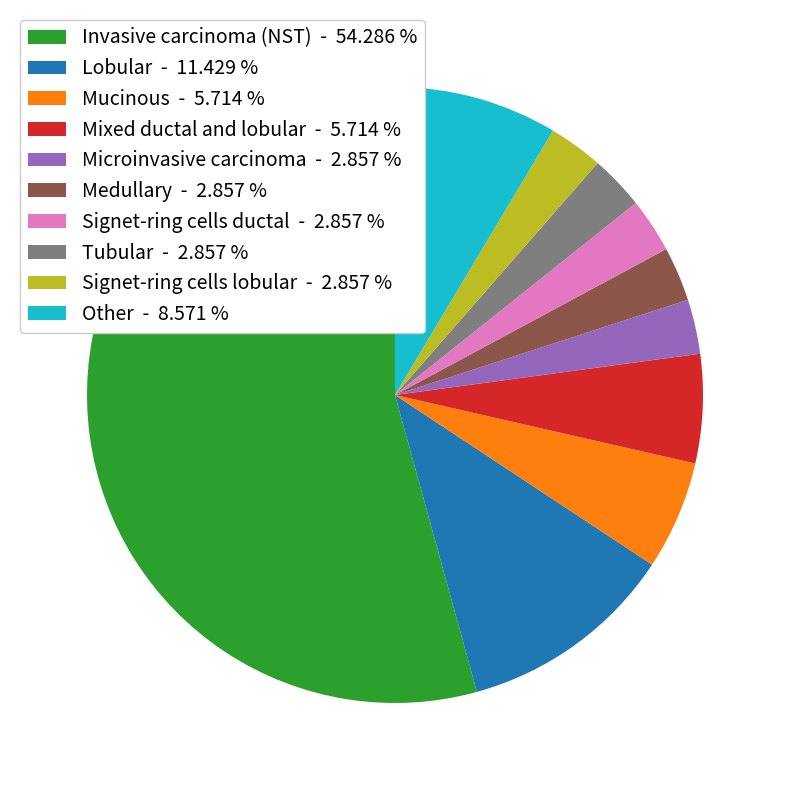

Between Invasive carcinoma (NST) and Microinvasive carcinoma, which is larger?

Invasive carcinoma (NST)